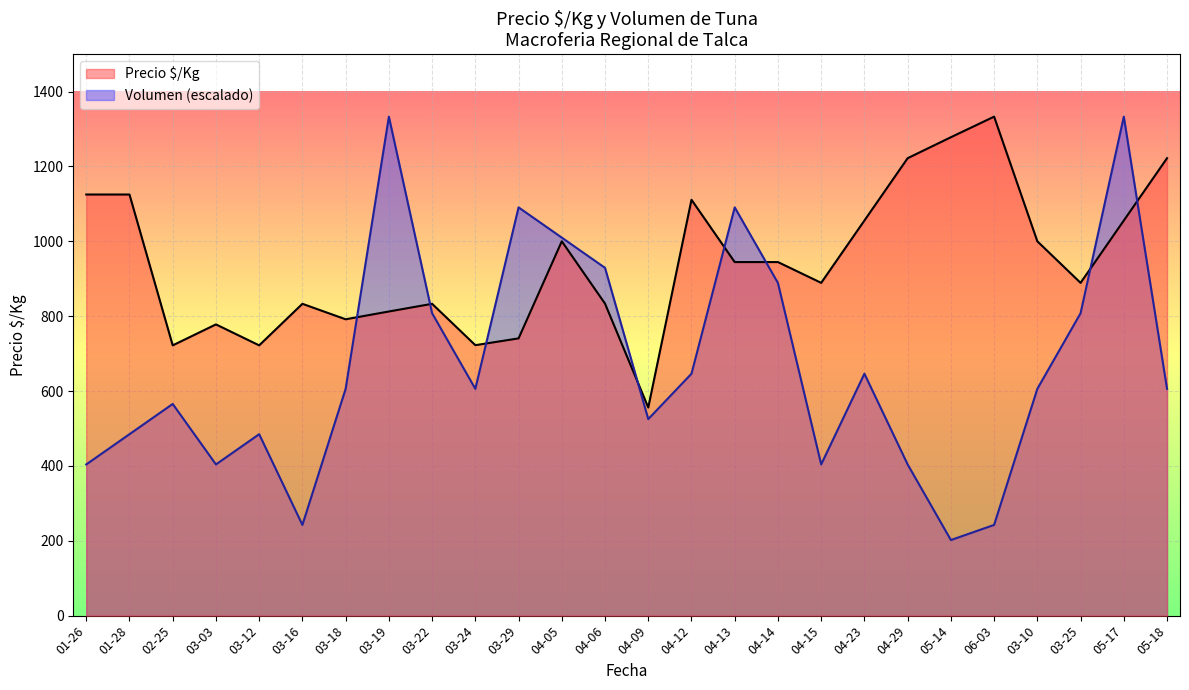

What are all the series names shown in the legend?

Precio $/Kg, Volumen (escalado)